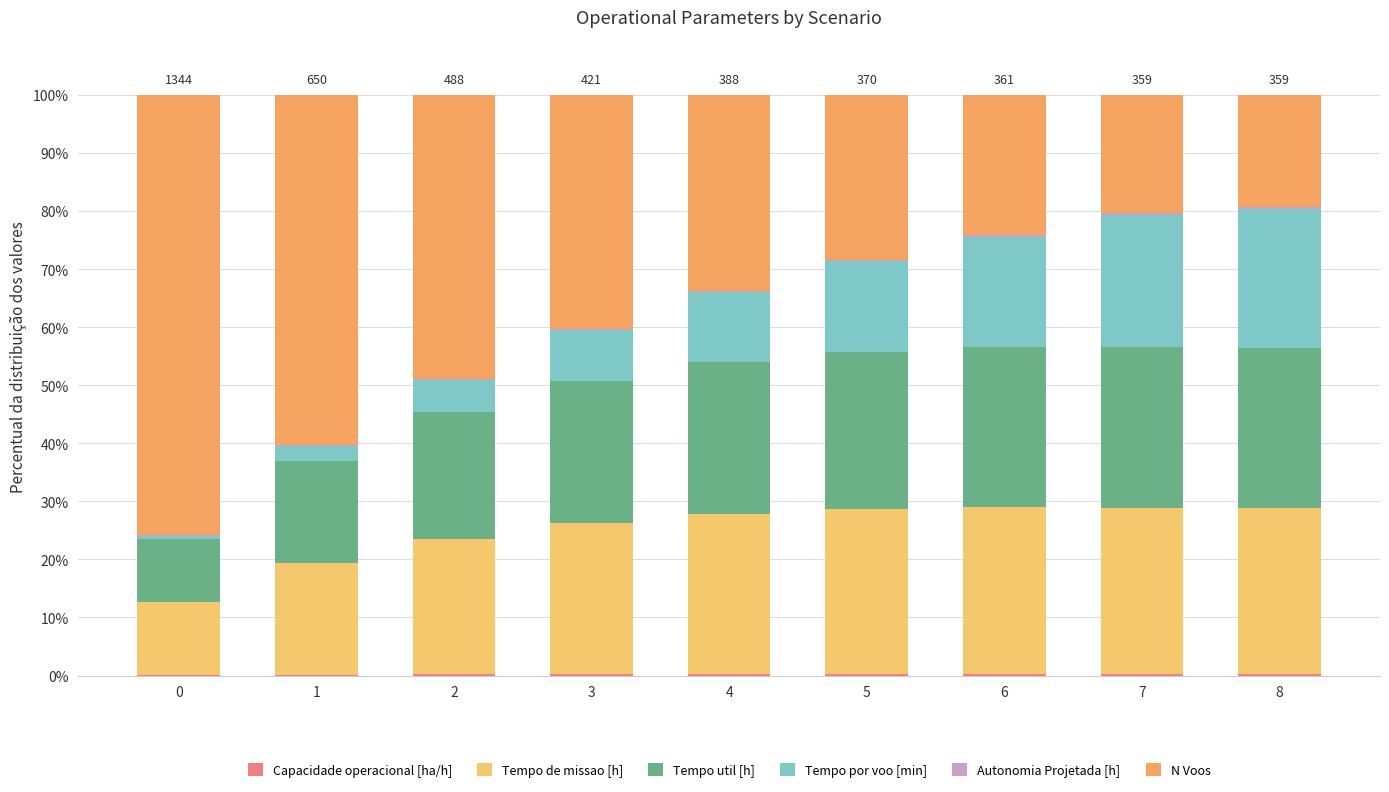

True or false: Tempo de missao [h] has a value of 12.3 at 5.

False